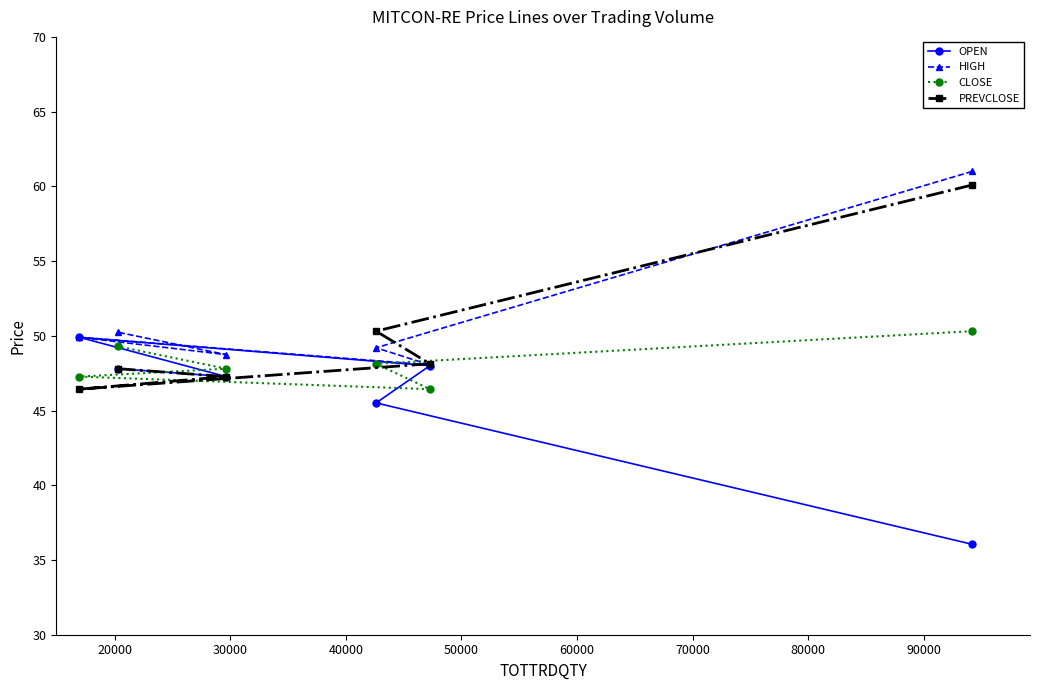

At how many categories does at least one series exceed 40?

6